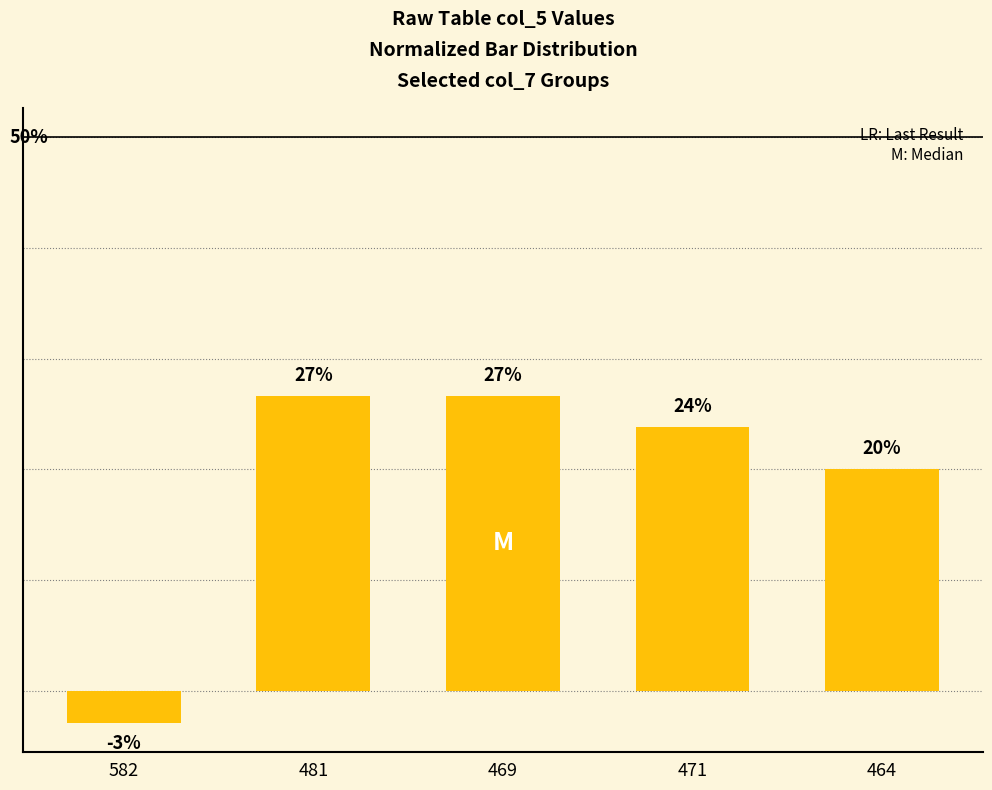

Does the chart contain any negative values?

Yes